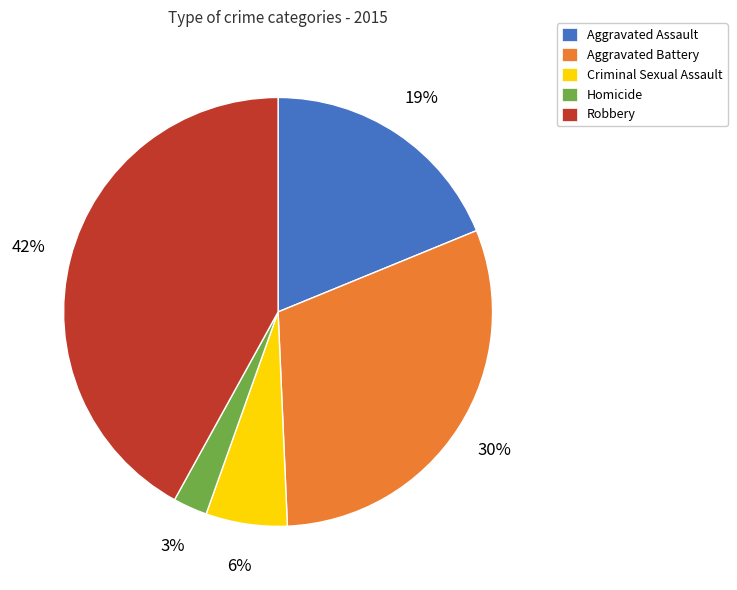

How many slices are in this pie chart?

5